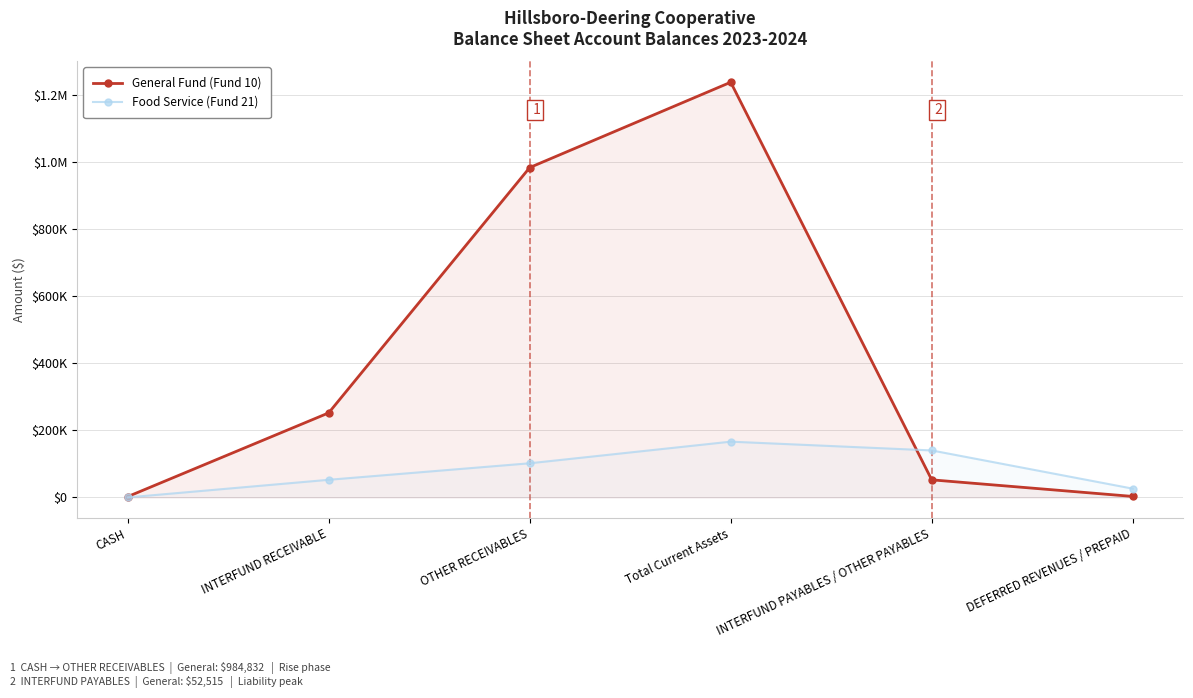

After their last crossing, which series has the higher values: Food Service (Fund 21) or General Fund (Fund 10)?

Food Service (Fund 21)